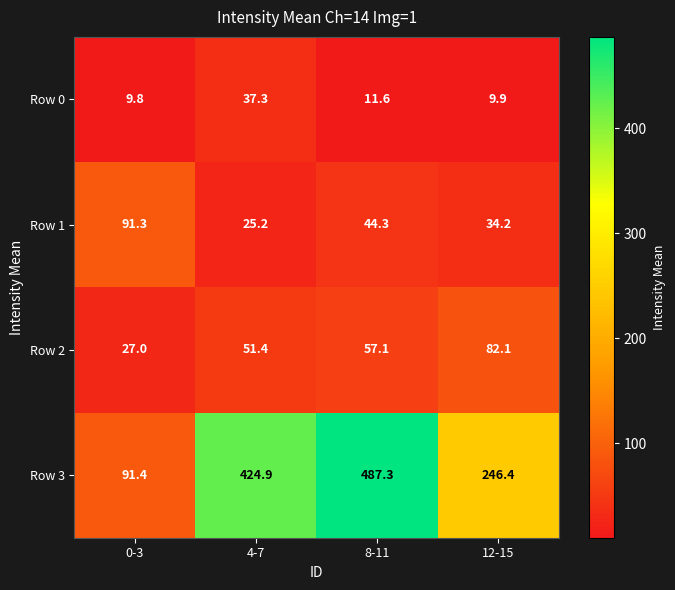

What is the smallest value displayed?

9.8